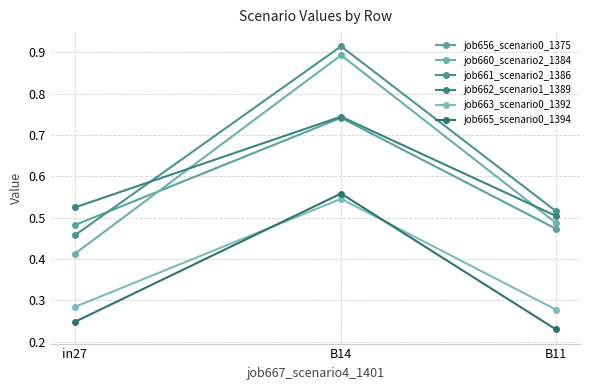

Is it true that job656_scenario0_1375 equals 0.7 at in27?

False